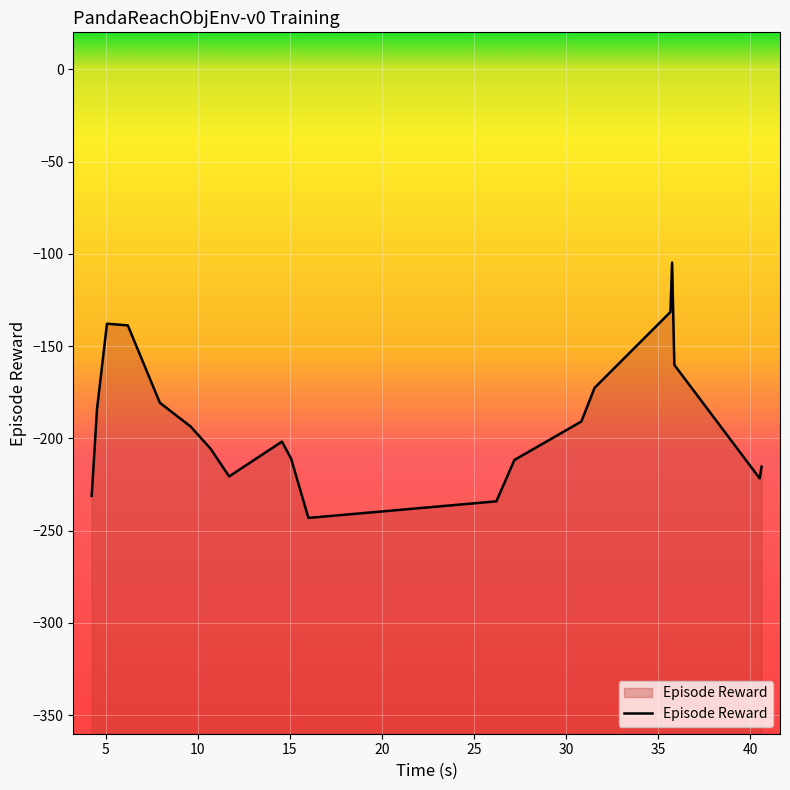

What is the difference between the second highest and minimum values?

111.6